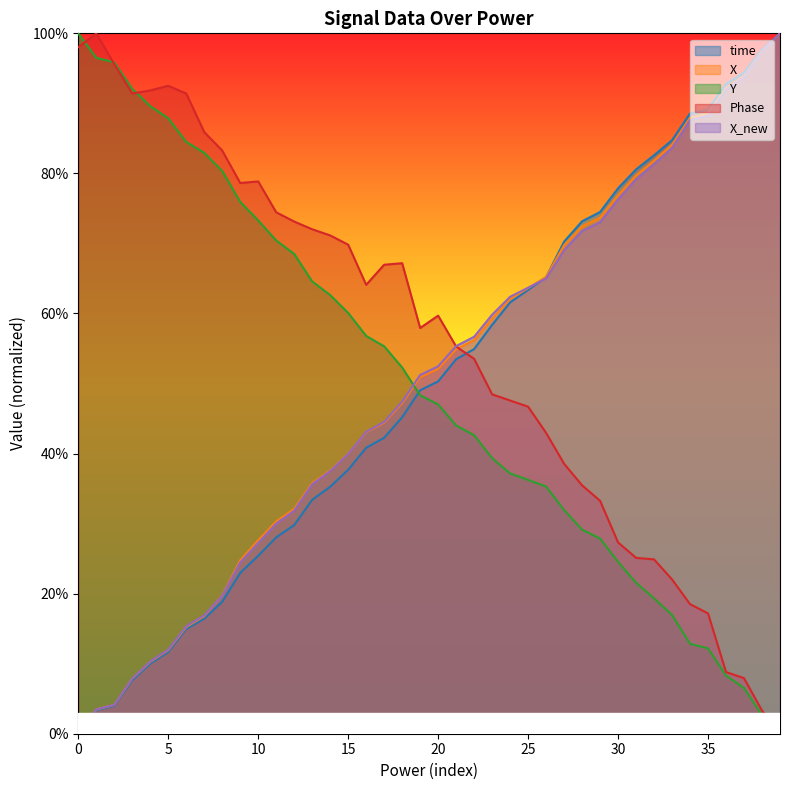

What is the label of the 35th point from the left?

34